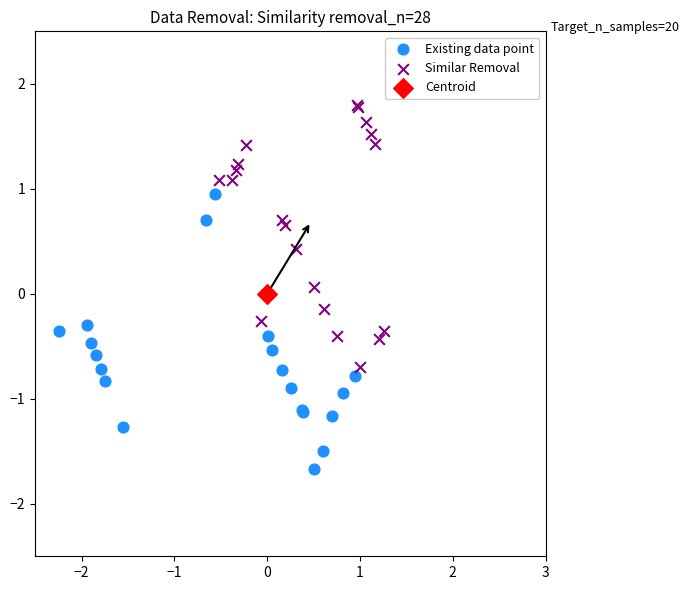

What are all the series names shown in the legend?

Existing data point, Similar Removal, Centroid